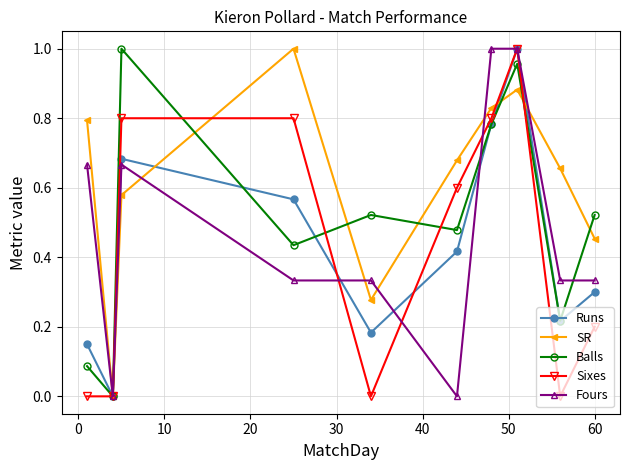

True or false: Runs has more than 2 points higher than both neighbors.

False